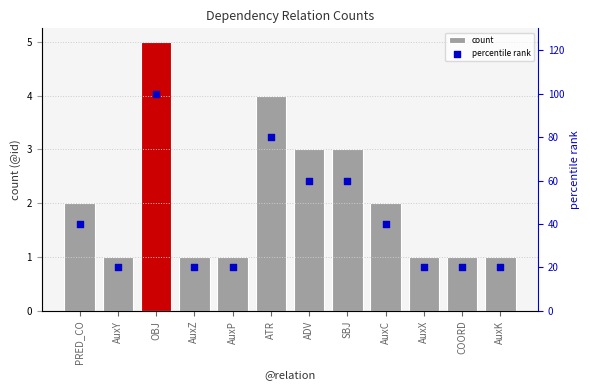

Which series has the largest total across all categories?

percentile rank